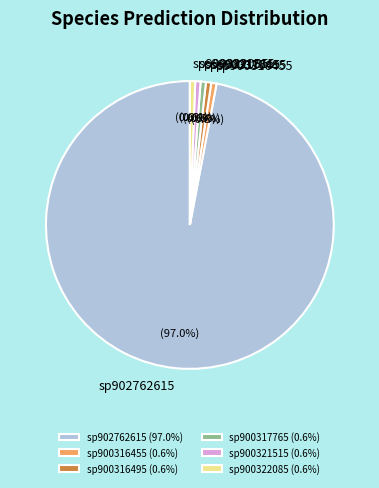

Which slice is the largest?

sp902762615 (97.0%)